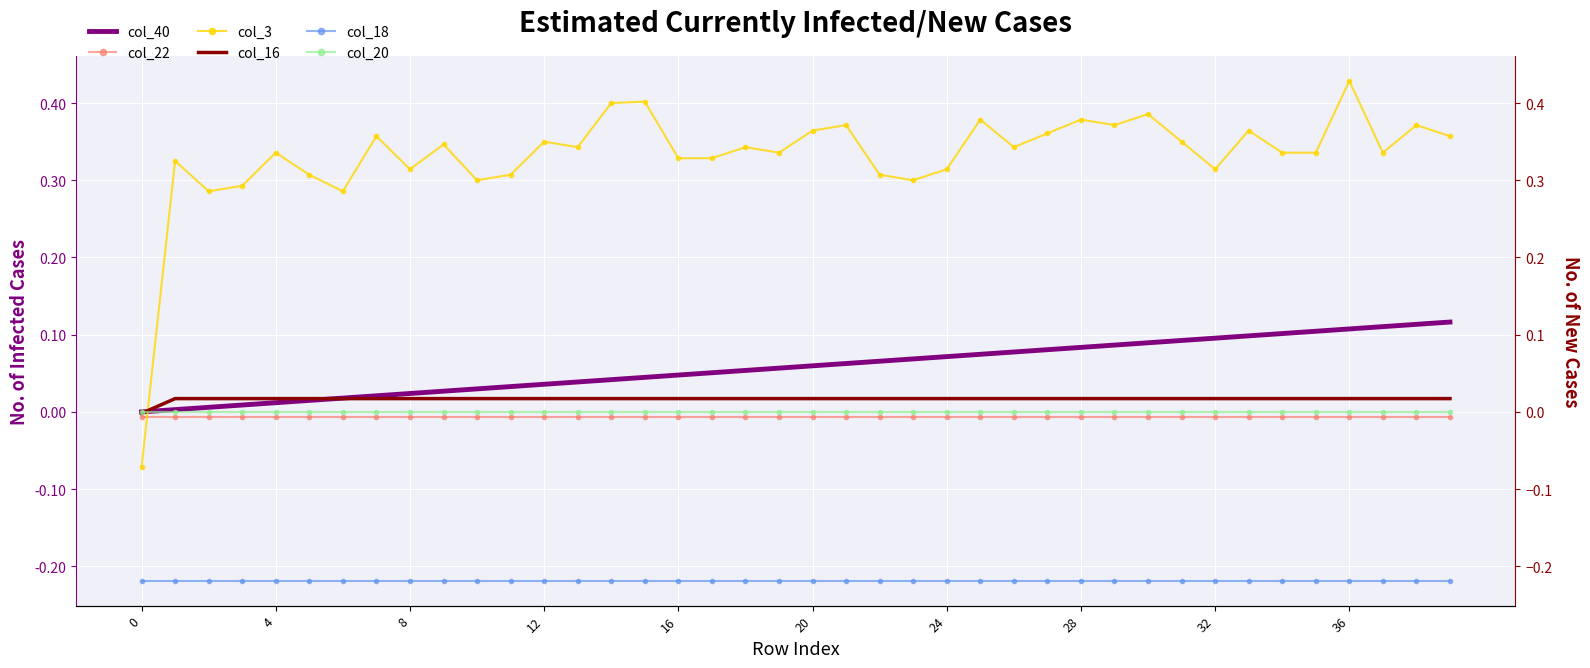

What is the difference between the maximum and minimum values in the col_3 series?

0.5